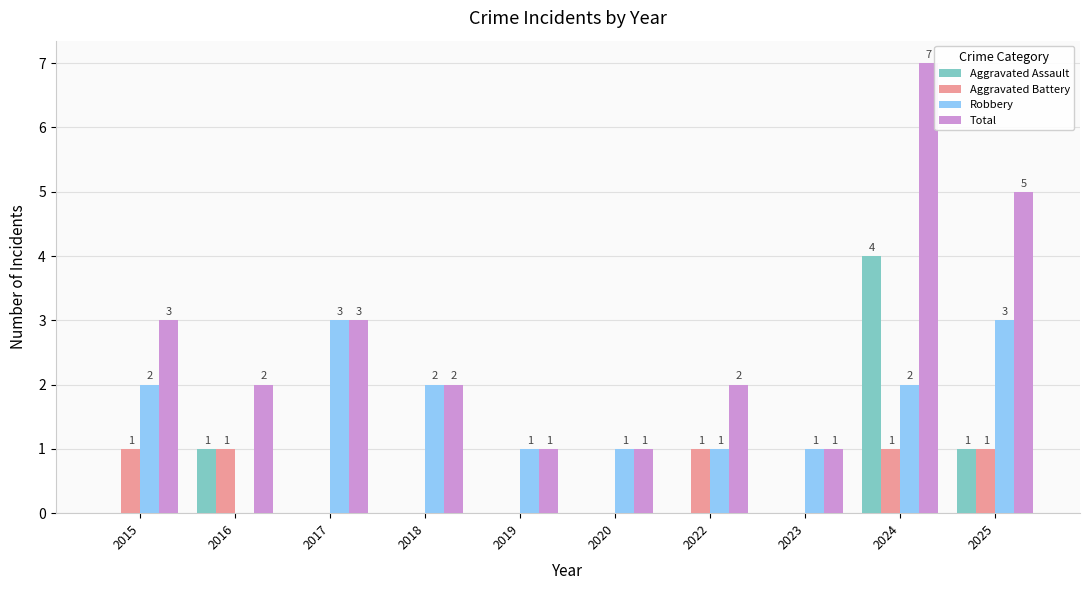

What are all the series names shown in the legend?

Aggravated Assault, Aggravated Battery, Robbery, Total